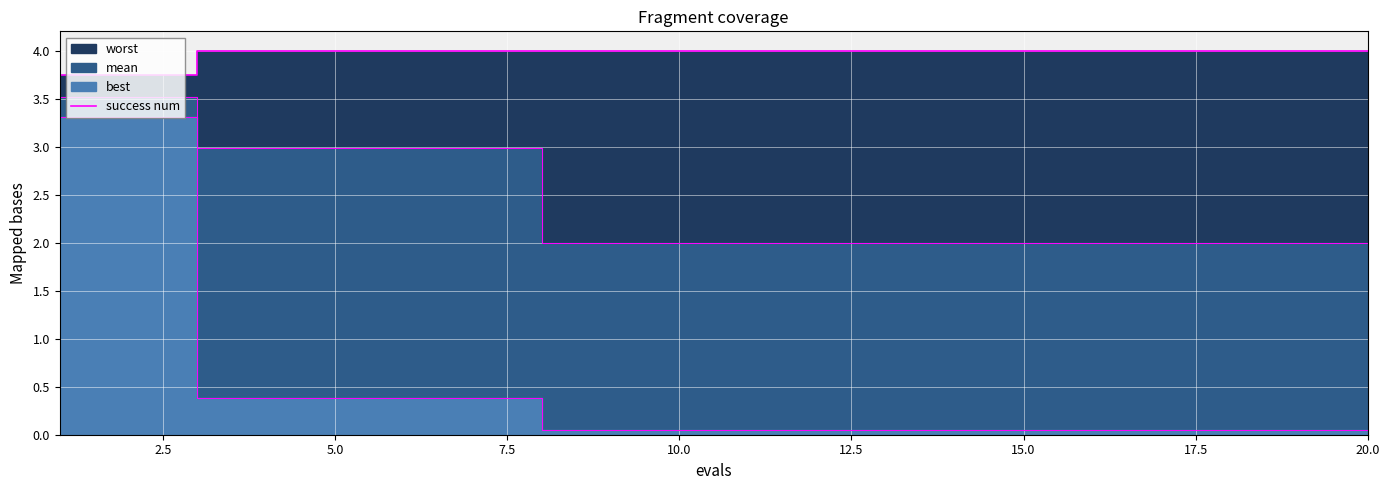

What is the difference between the maximum and minimum values?

0.3